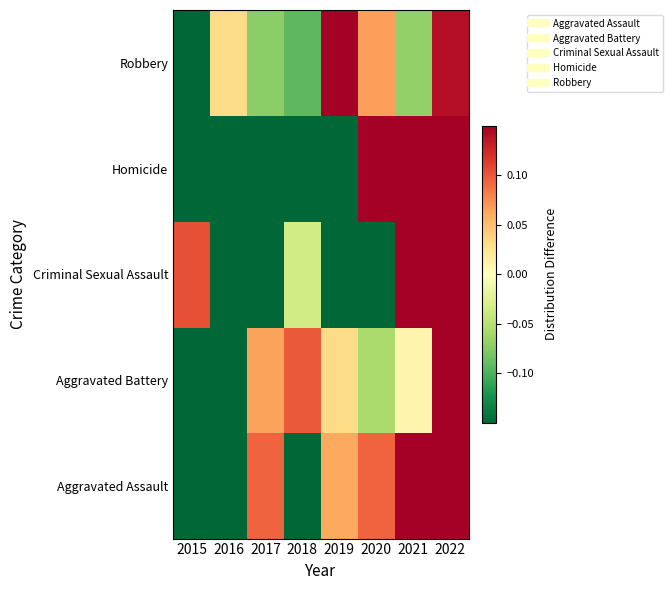

Reading left to right, list all the values displayed in this chart.

Aggravated Assault: 2015=-0.5	2016=-0.2	2017=0.1	2018=-0.2	2019=0.1	2020=0.1	2021=0.2	2022=0.3
Aggravated Battery: 2015=-0.4	2016=-0.3	2017=0.1	2018=0.1	2019=0.0	2020=-0.1	2021=0.0	2022=0.5
Criminal Sexual Assault: 2015=0.1	2016=-0.2	2017=-0.3	2018=-0.0	2019=-0.4	2020=-0.9	2021=0.5	2022=1.2
Homicide: 2015=-1.0	2016=-0.4	2017=-0.4	2018=-0.4	2019=-0.4	2020=0.2	2021=0.8	2022=1.5
Robbery: 2015=-0.2	2016=0.0	2017=-0.1	2018=-0.1	2019=0.2	2020=0.1	2021=-0.1	2022=0.1